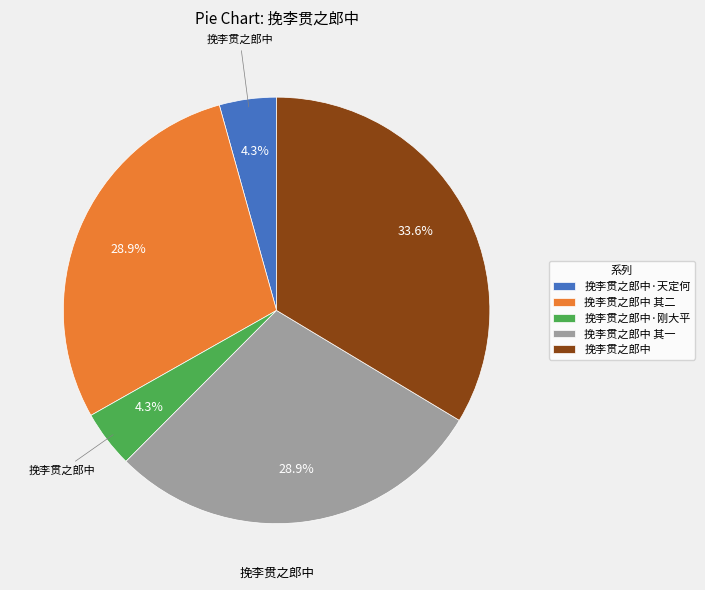

Which category has the biggest portion of the pie?

挽李贯之郎中